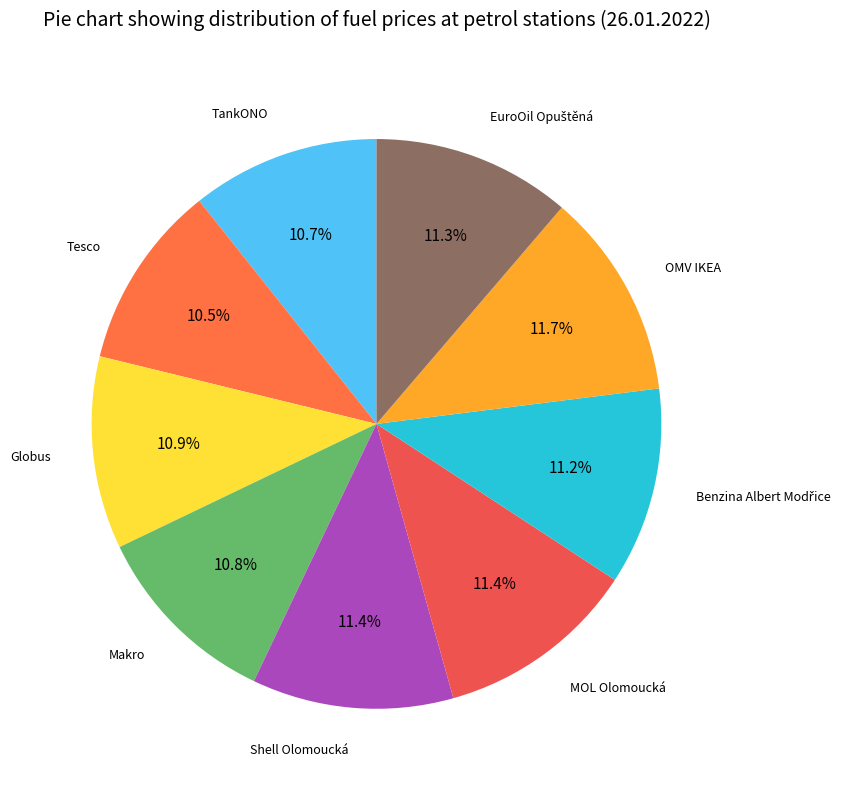

How many segments does this pie chart have?

9